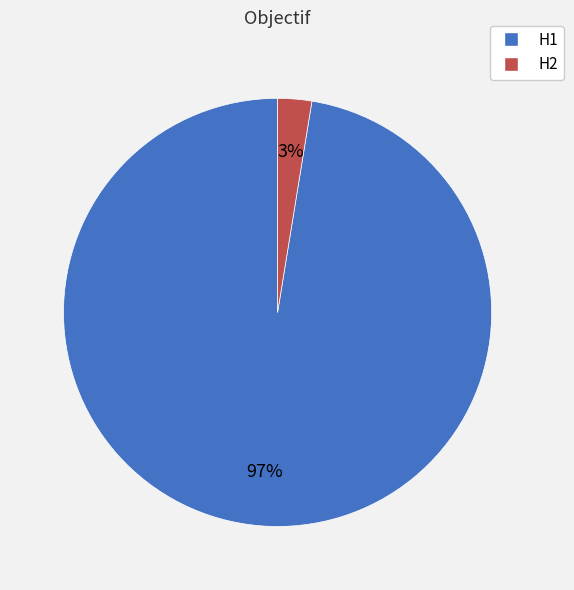

Rank the categories by value from highest to lowest.

H1, H2